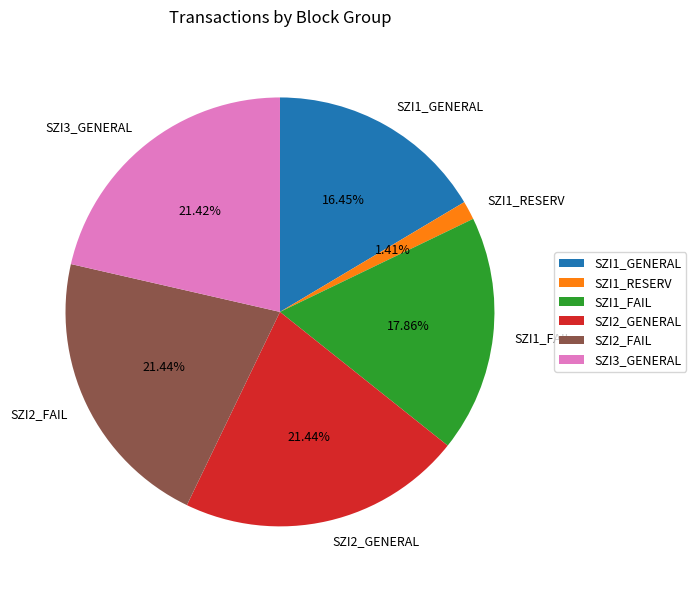

Is the sum of SZI1_RESERV and SZI2_GENERAL greater than half?

No